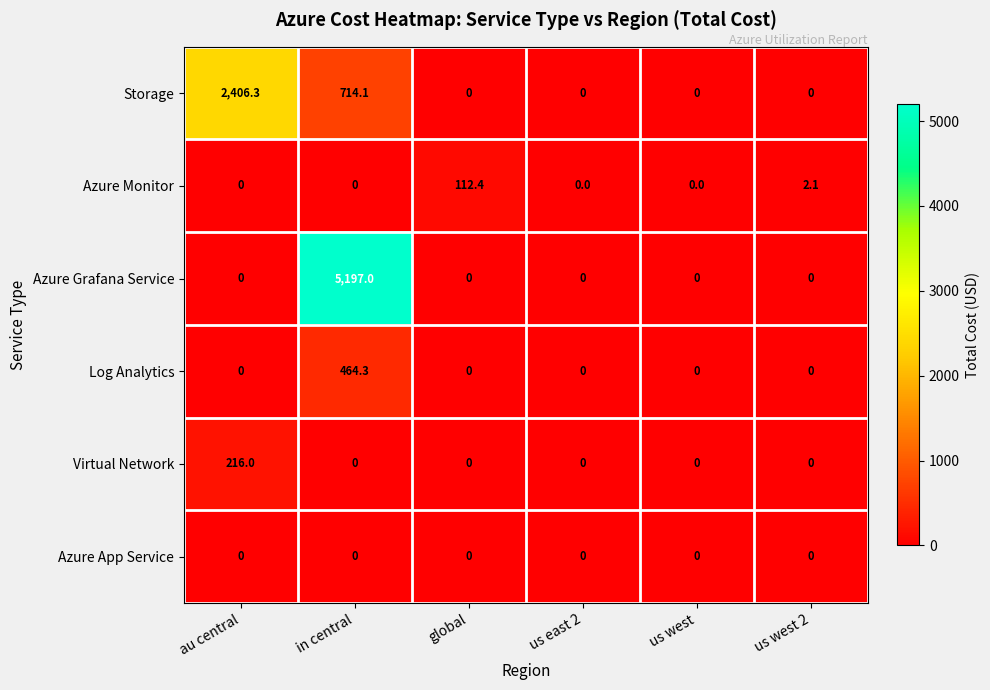

Which series has the largest range (max minus min)?

Azure Grafana Service